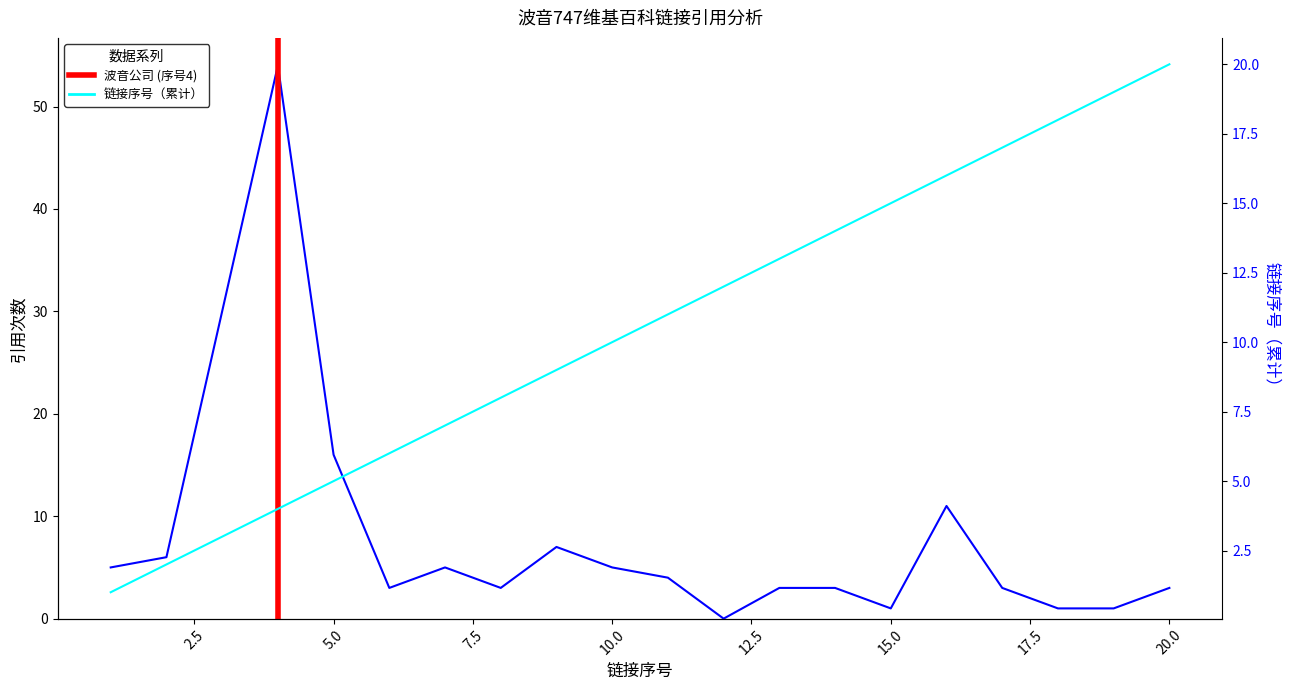

Which series ends up on top after the final intersection of 引用次数 and 链接序号?

链接序号